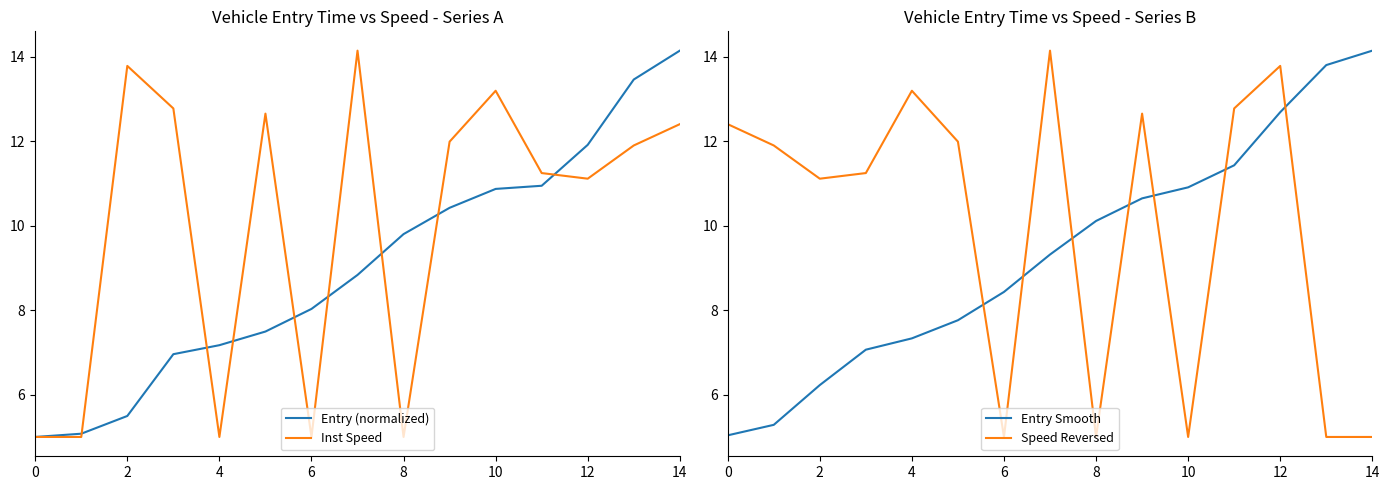

Reading left to right, extract all data points from this chart.

Entry (normalized): 5.0	5.1	5.5	7.0	7.2	7.5	8.0	8.8	9.8	10.4	10.9	10.9	11.9	13.5	14.1
Inst Speed: 5.0	5.0	13.8	12.8	5.0	12.6	5.0	14.1	5.0	12.0	13.2	11.2	11.1	11.9	12.4
Entry Smooth: 5.0	5.3	6.2	7.1	7.3	7.8	8.4	9.3	10.1	10.6	10.9	11.4	12.7	13.8	14.1
Speed Reversed: 12.4	11.9	11.1	11.2	13.2	12.0	5.0	14.1	5.0	12.6	5.0	12.8	13.8	5.0	5.0